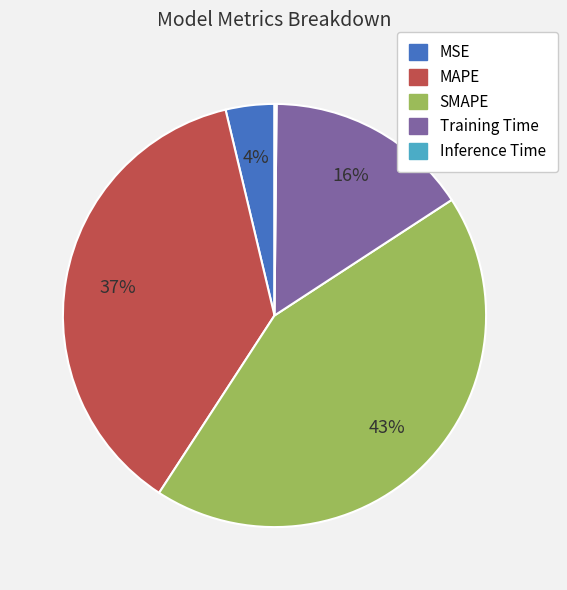

True or false: MSE accounts for 4% of the total.

True